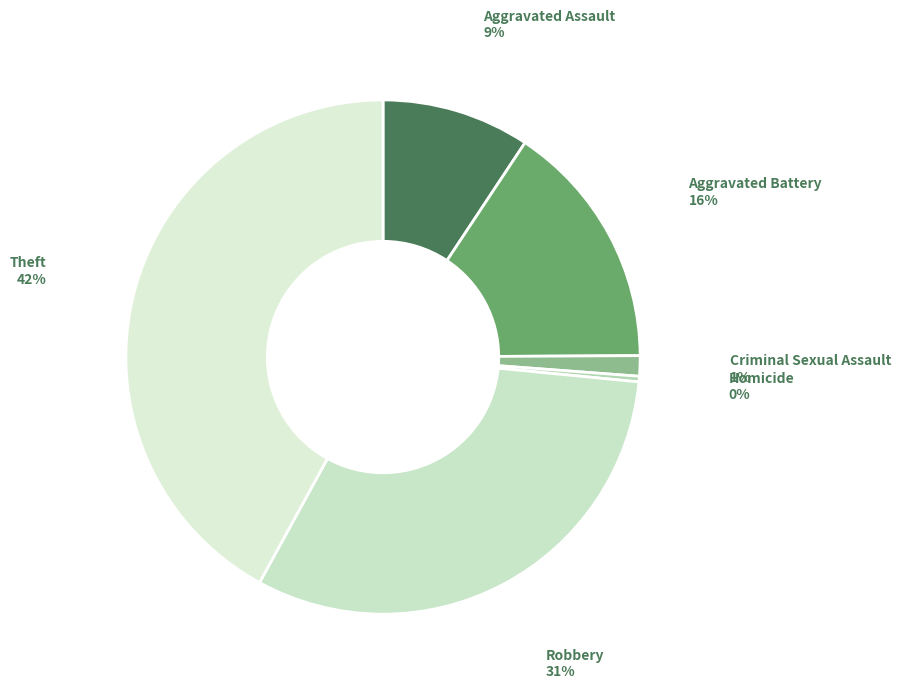

Combined, do Theft and Robbery account for over 50%?

Yes